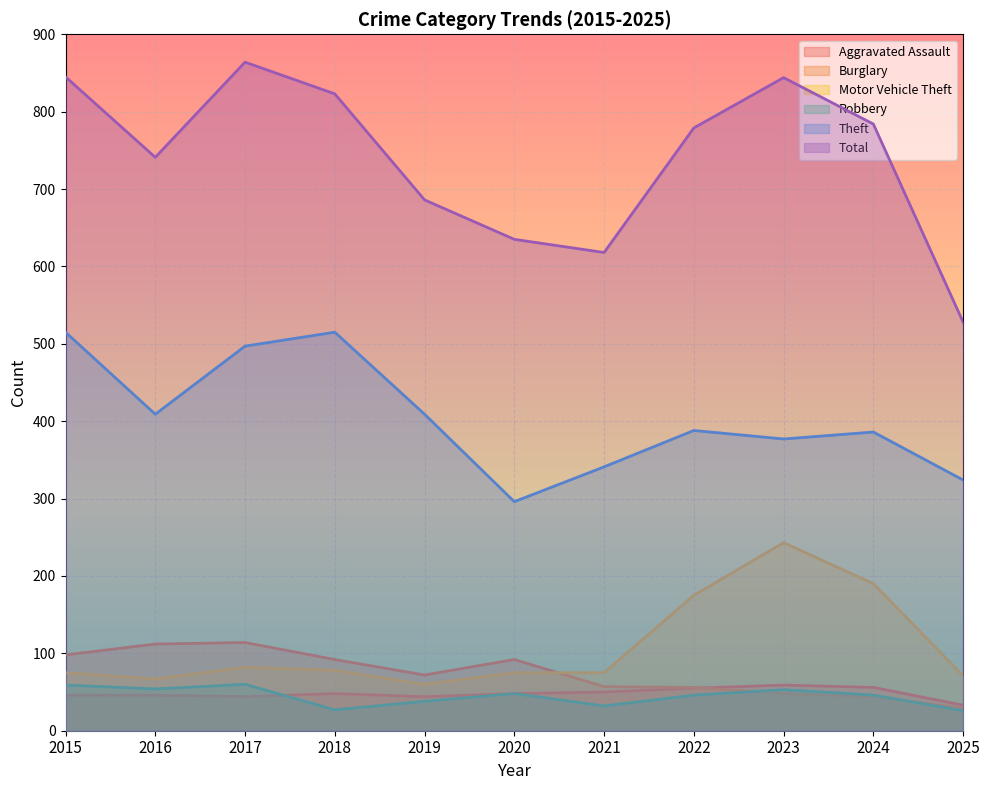

What are all the series names shown in the legend?

Aggravated Assault, Burglary, Motor Vehicle Theft, Robbery, Theft, Total